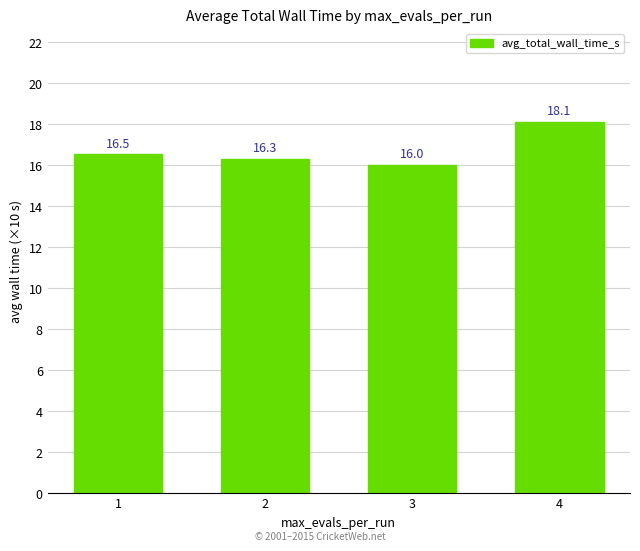

Reading right to left, extract all data points from this chart.

4=18.1	3=16.0	2=16.3	1=16.5